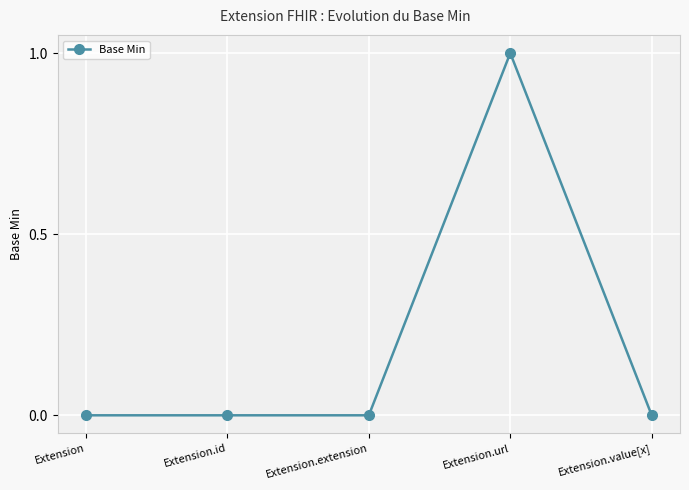

Which label corresponds to the largest value in the chart?

Extension.url